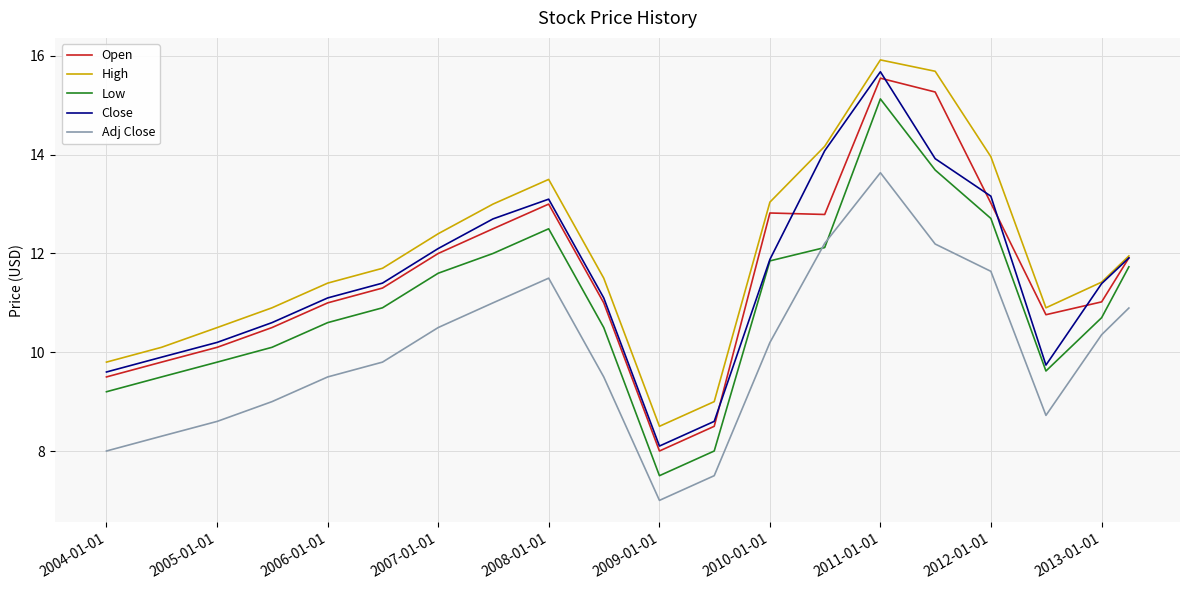

True or false: Low and High cross at least once.

False